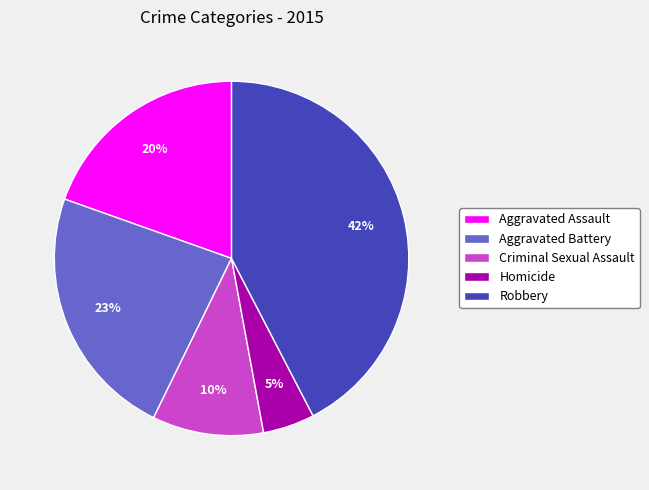

Does Criminal Sexual Assault account for over 50% of the chart?

No